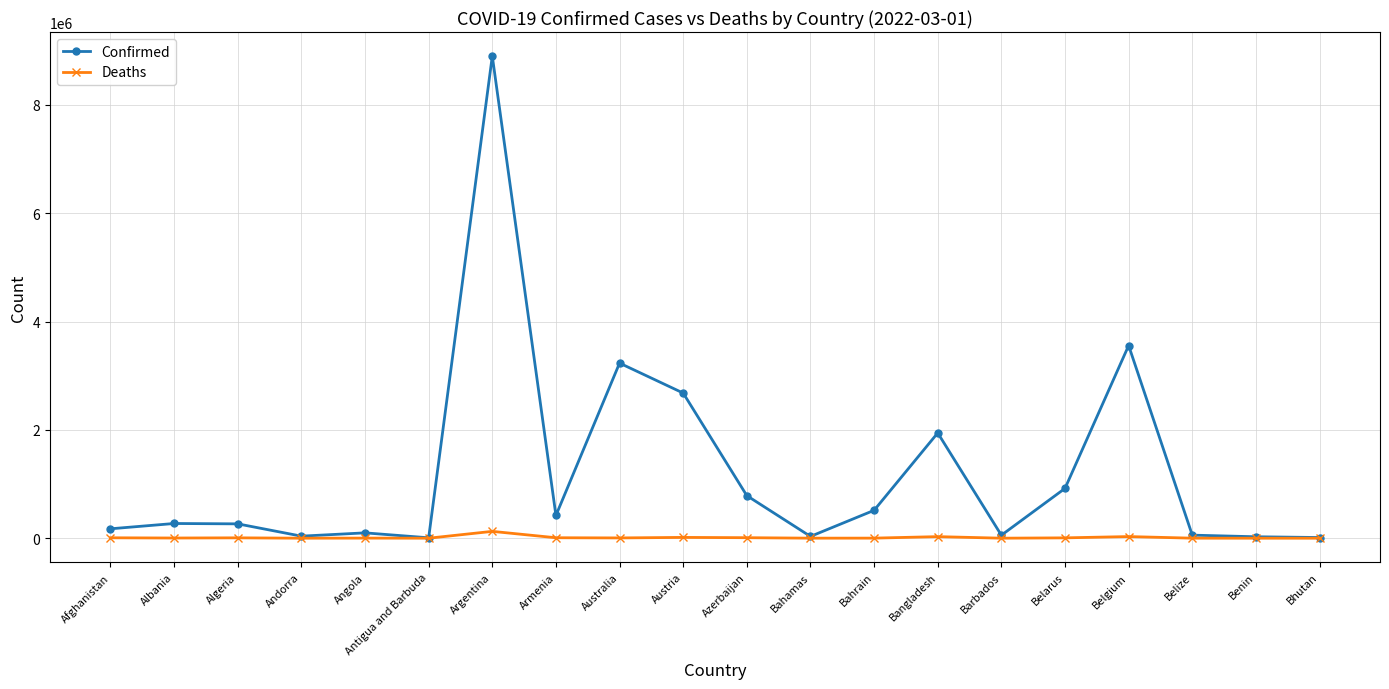

At which label does Deaths first exceed 5208?

Afghanistan